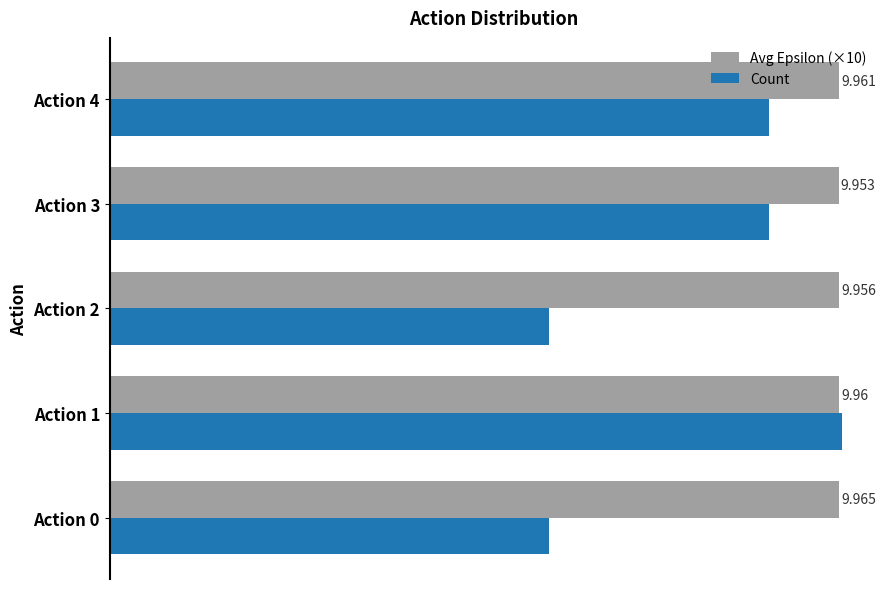

What are all the series names shown in the legend?

Avg Epsilon (×10), Count